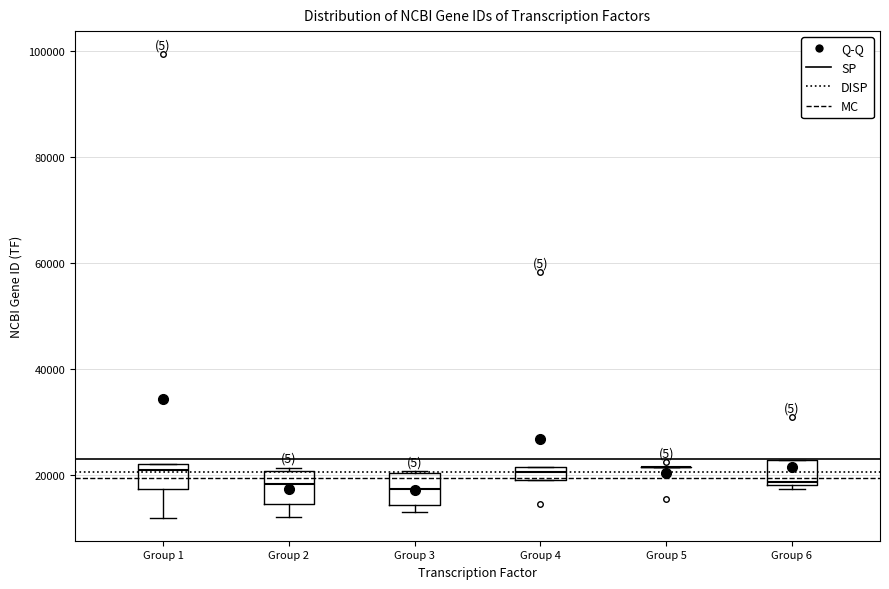

Where is the lower edge of the box for Group 4 on the y-axis? The values are not printed on the chart, so give them approximately, as read against the axis.

20000